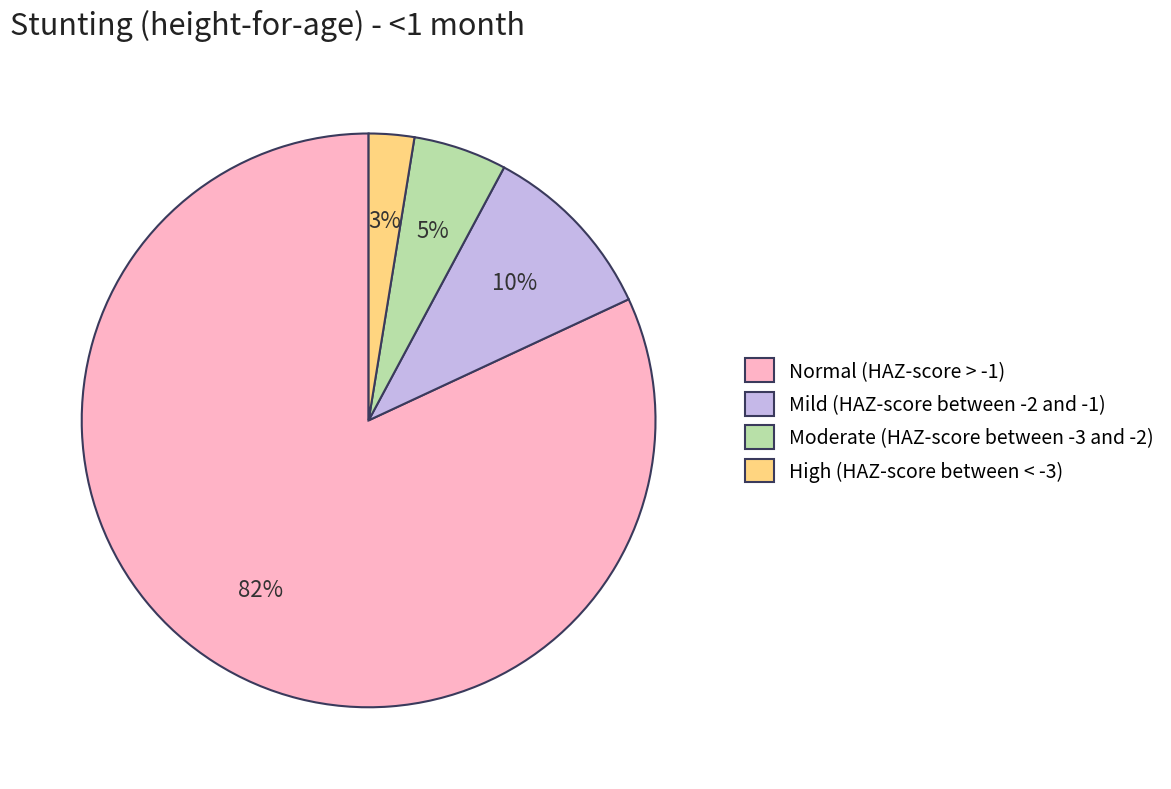

To the nearest percent, what is the difference between the Normal (HAZ-score > -1) and Moderate (HAZ-score between -3 and -2) slice percentages?

77%